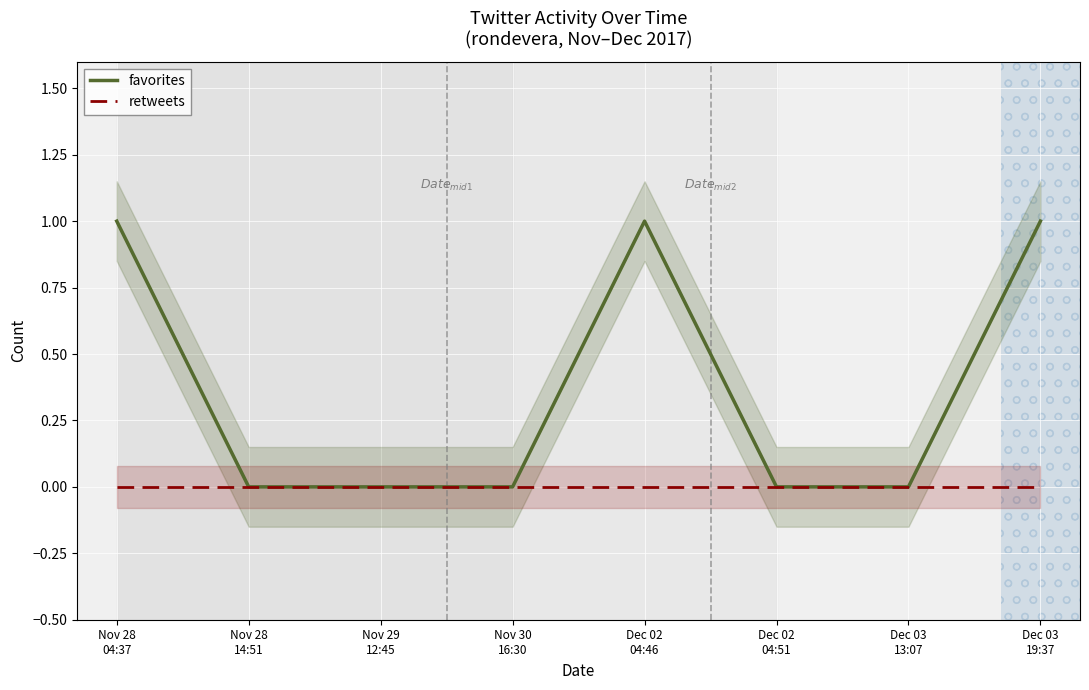

Which category has the highest value across all series?

Nov 28
04:37